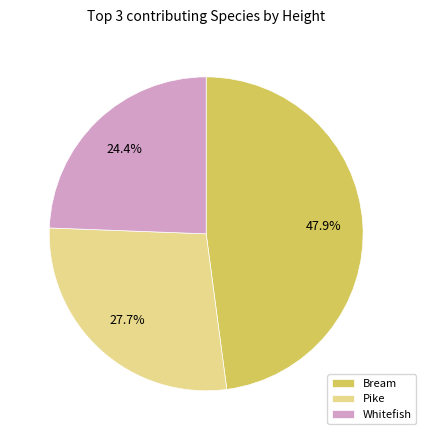

Is there any slice that represents more than half of the pie?

No